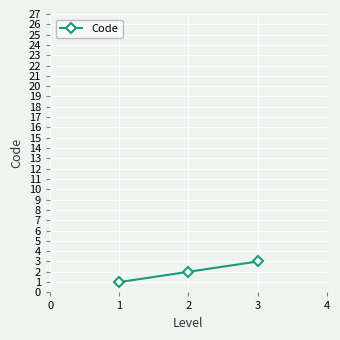

How many categories are shown in the chart?

3